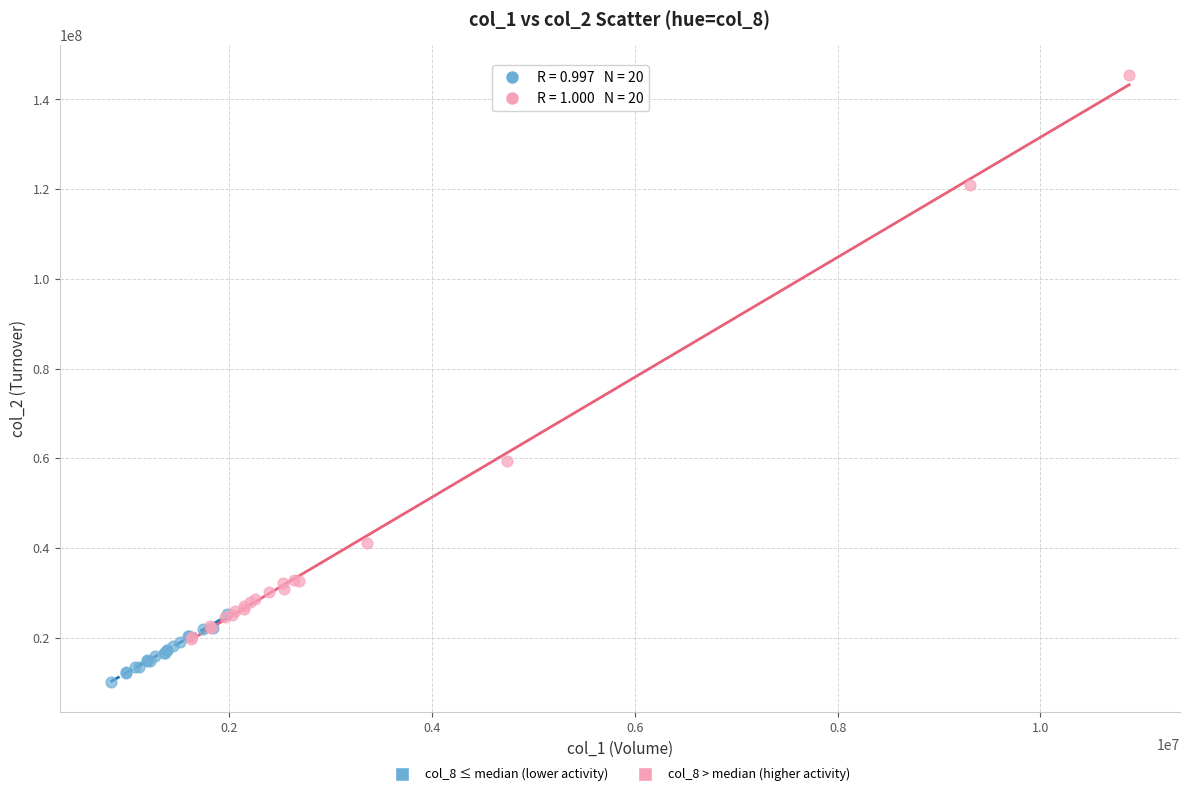

What are all the series names shown in the legend?

col_8 ≤ median (lower activity), col_8 > median (higher activity)